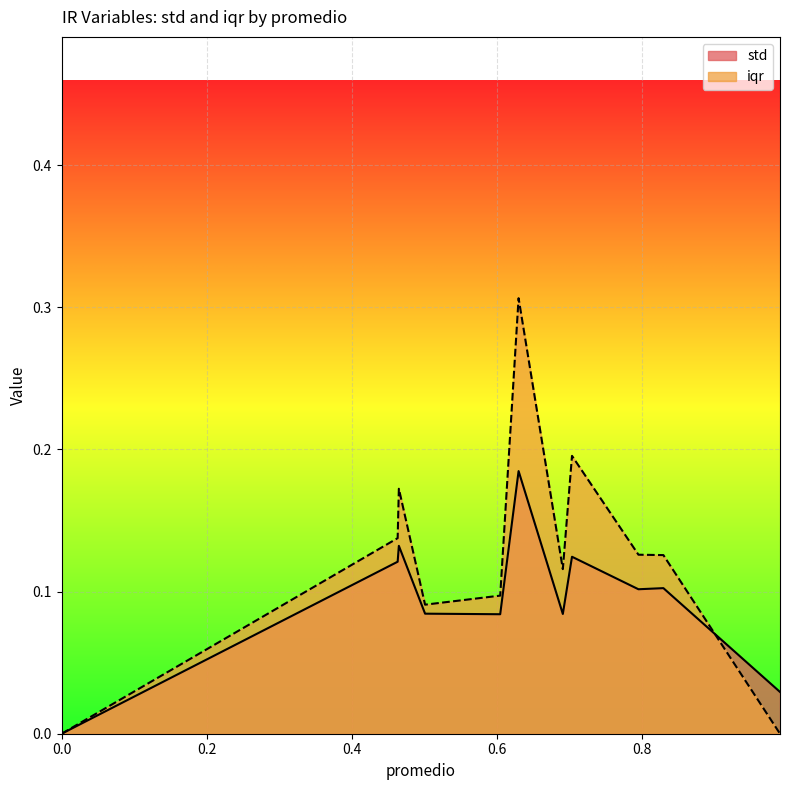

Which series has the largest total across all categories?

iqr